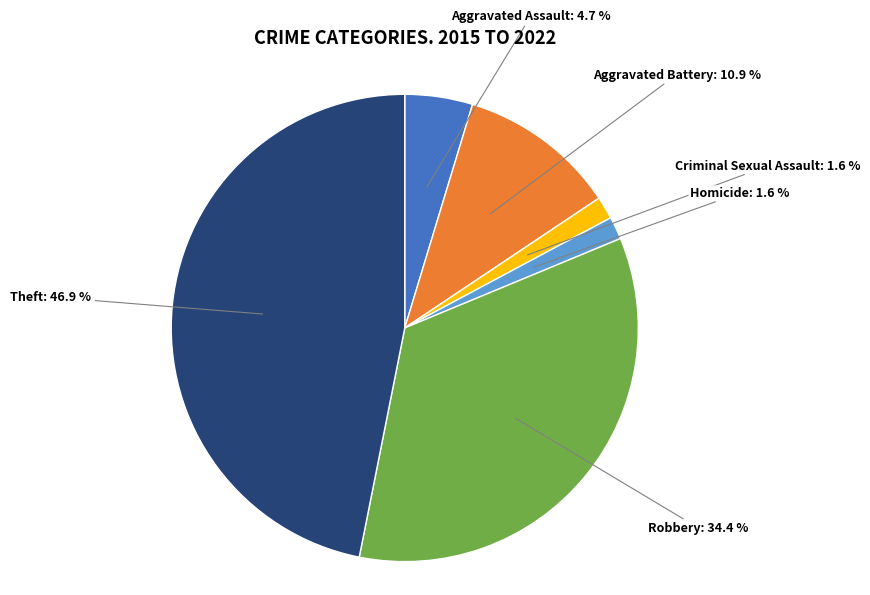

What percentage is the Homicide slice, to the nearest percent?

2%